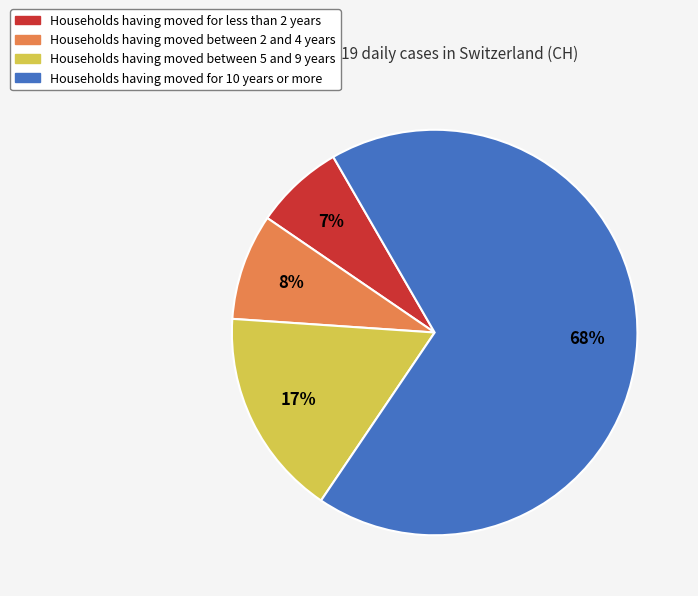

Does any single category account for the majority?

Yes